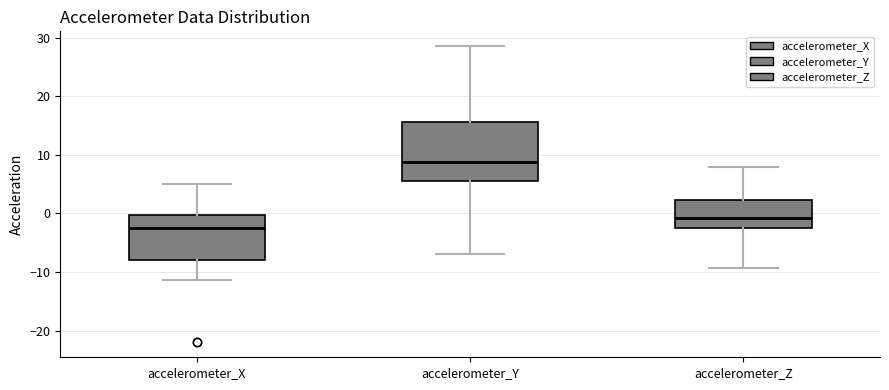

Where does the upper whisker of the box for accelerometer_Y end on the y-axis? The values are not printed on the chart, so give them approximately, as read against the axis.

29